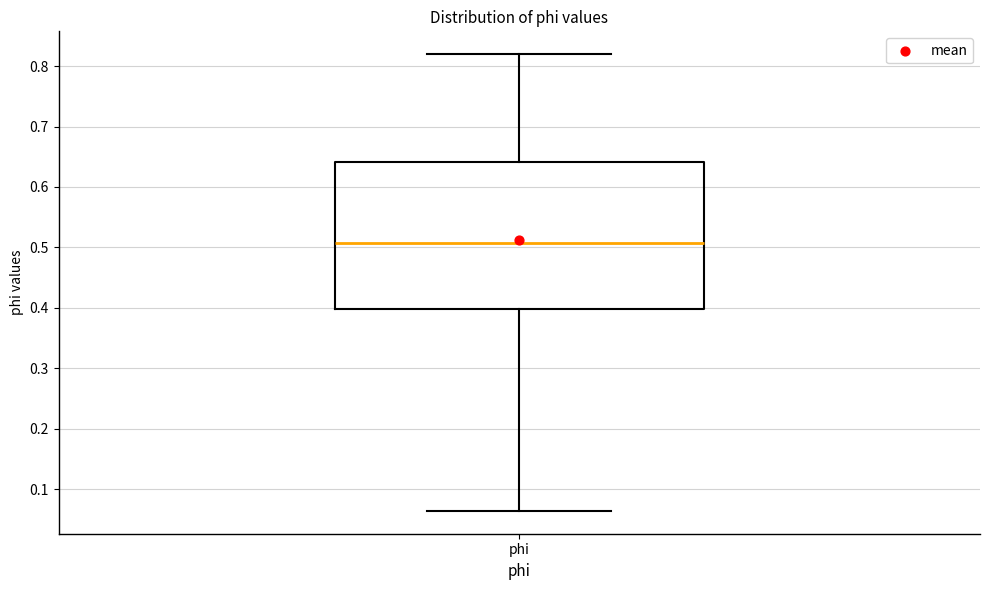

Where does the median line of the box for phi sit on the y-axis? The values are not printed on the chart, so give them approximately, as read against the axis.

0.51